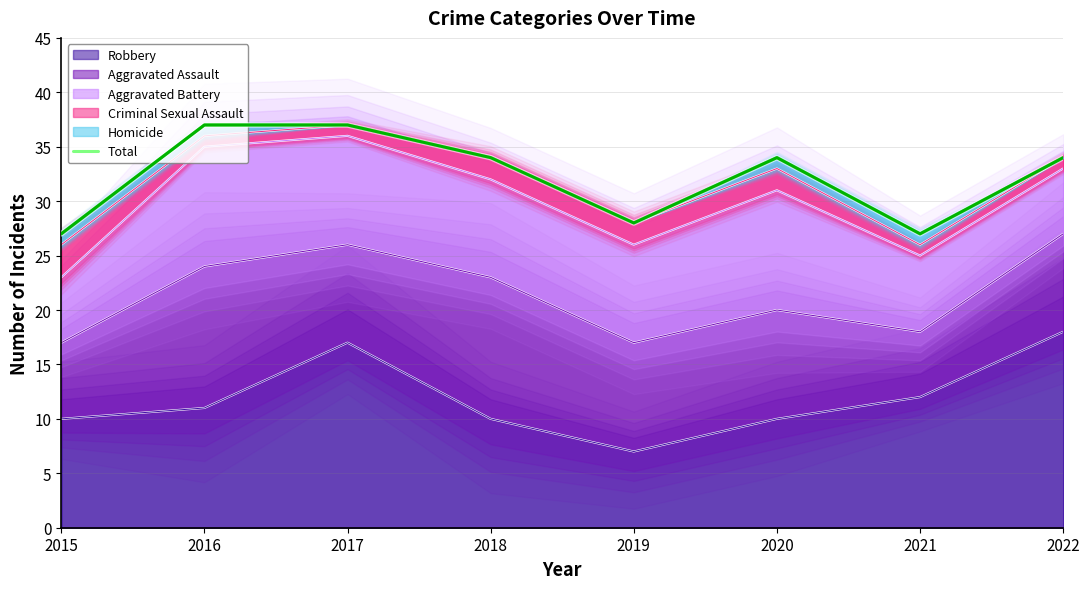

At which label is the value closest to 32?

2018